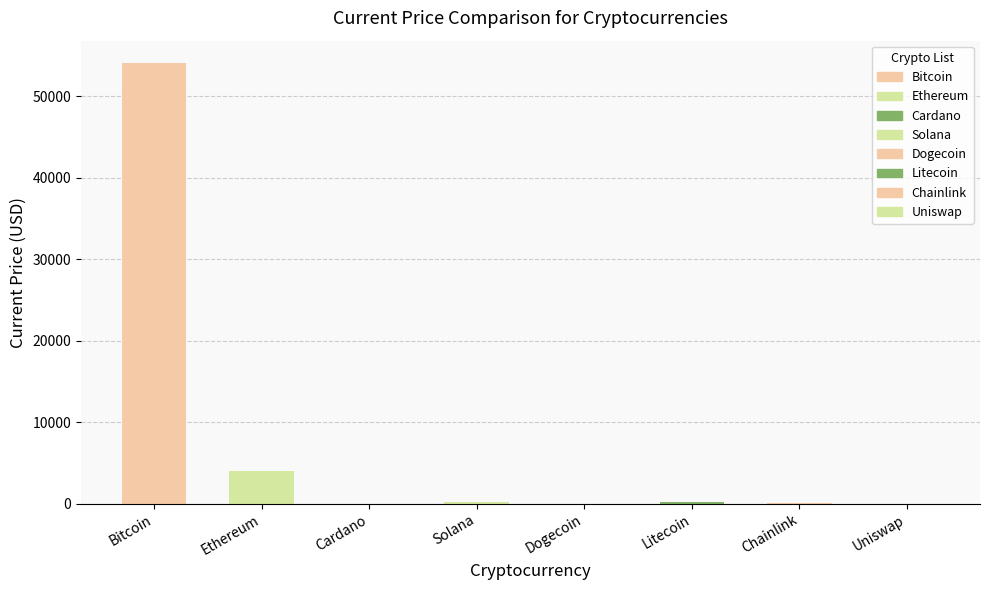

What is the average value?

7322.0